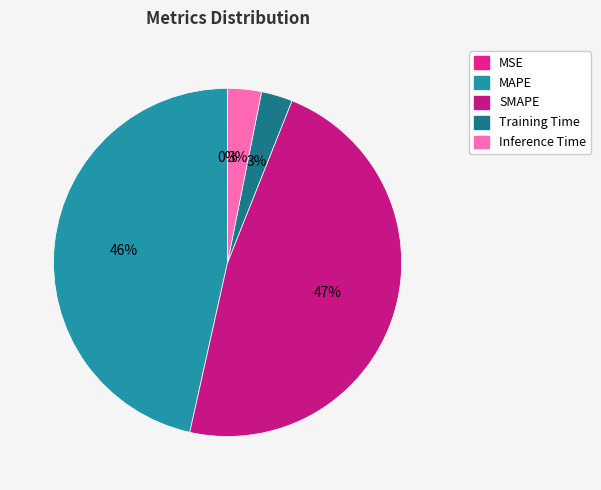

Does Training Time represent more than half of the total?

No